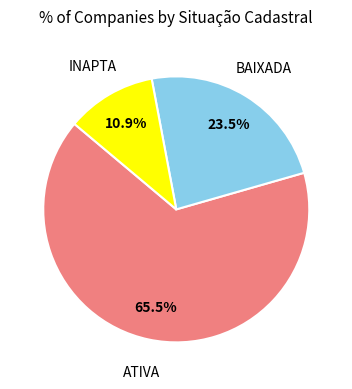

Is there a majority slice in this chart?

Yes